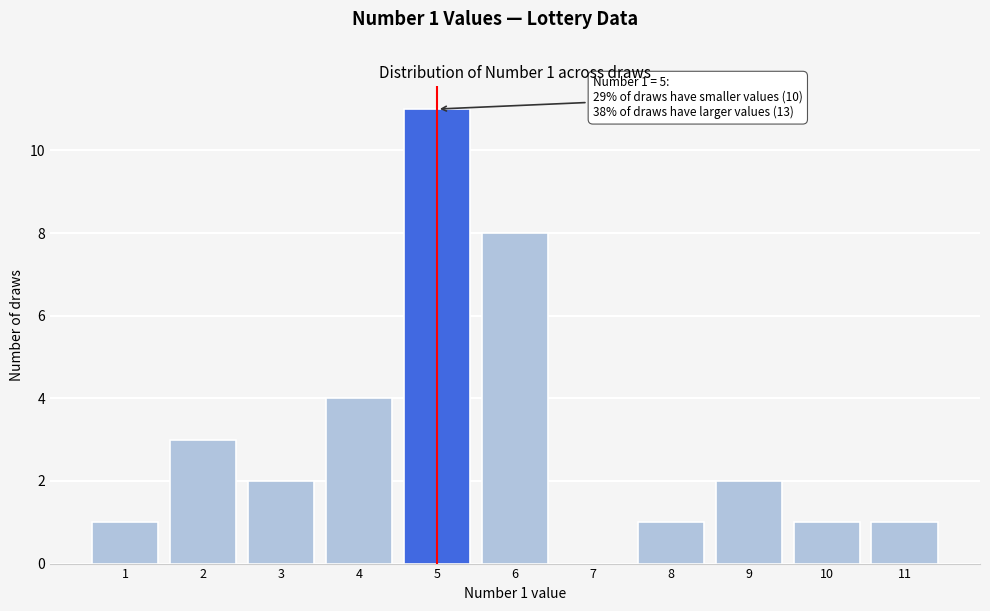

Which range on the x-axis has the tallest bar?

4.5 to 5.5